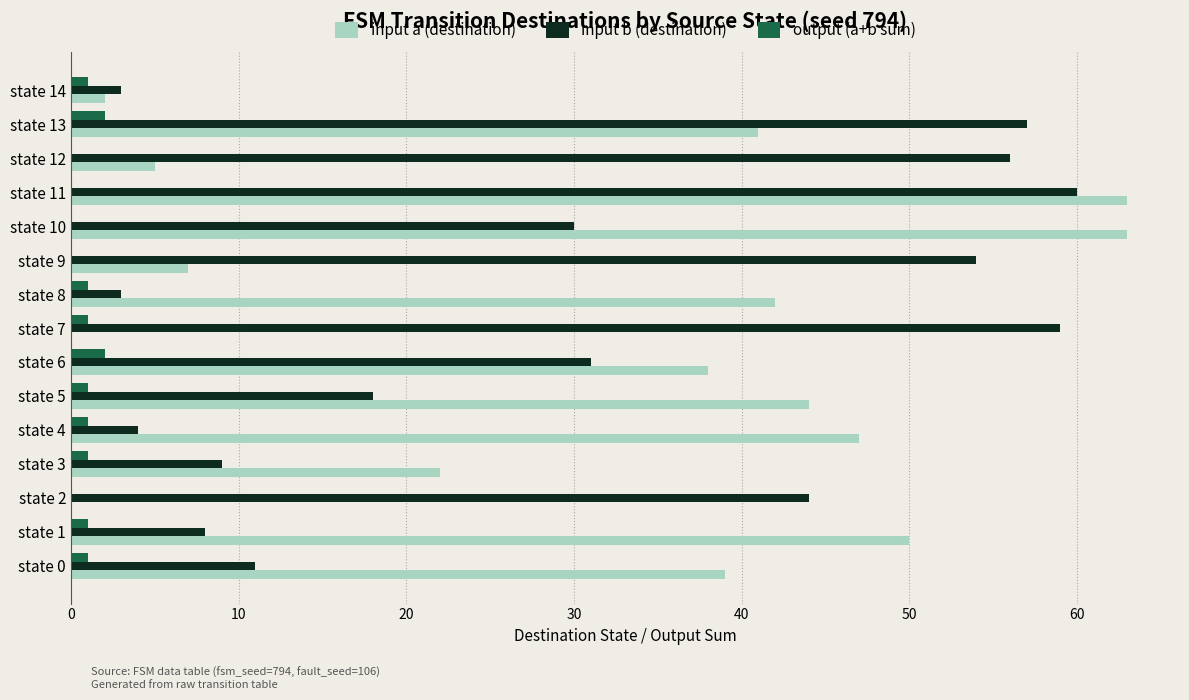

The value of input a (destination) at state 12 is 7. True or false?

False